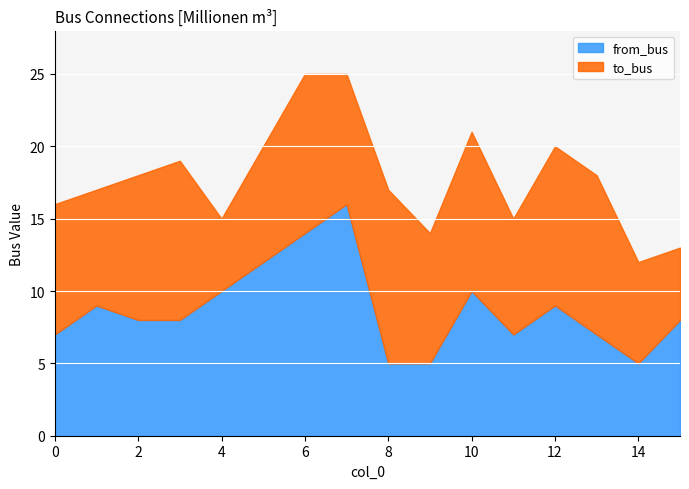

In from_bus, how many points are lower than both neighbors (excluding endpoints)?

2